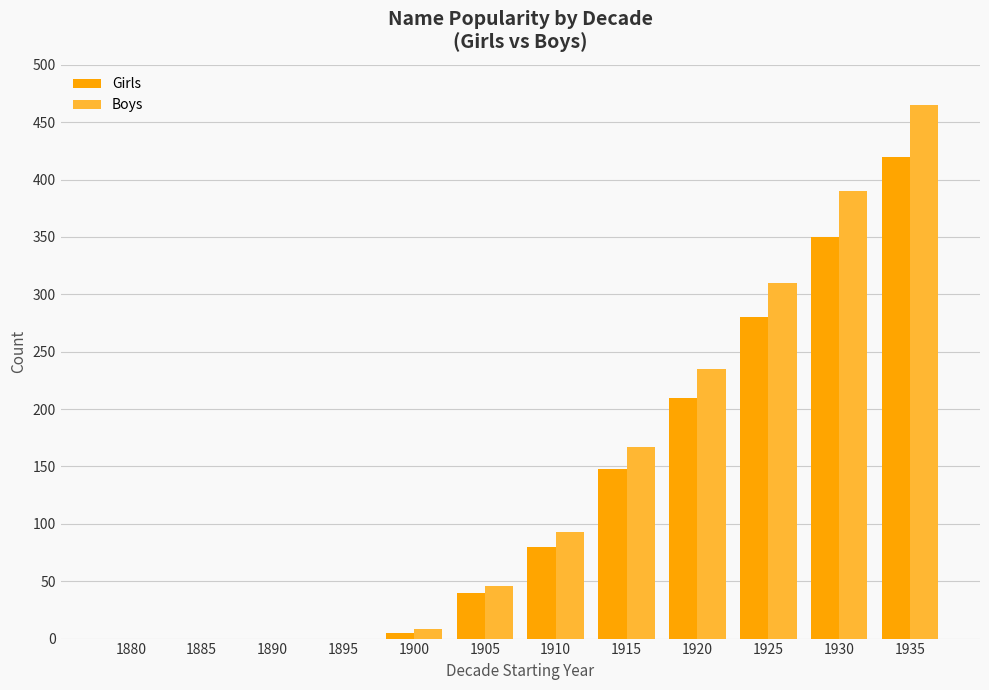

What is the total value across all series at 1915?

315